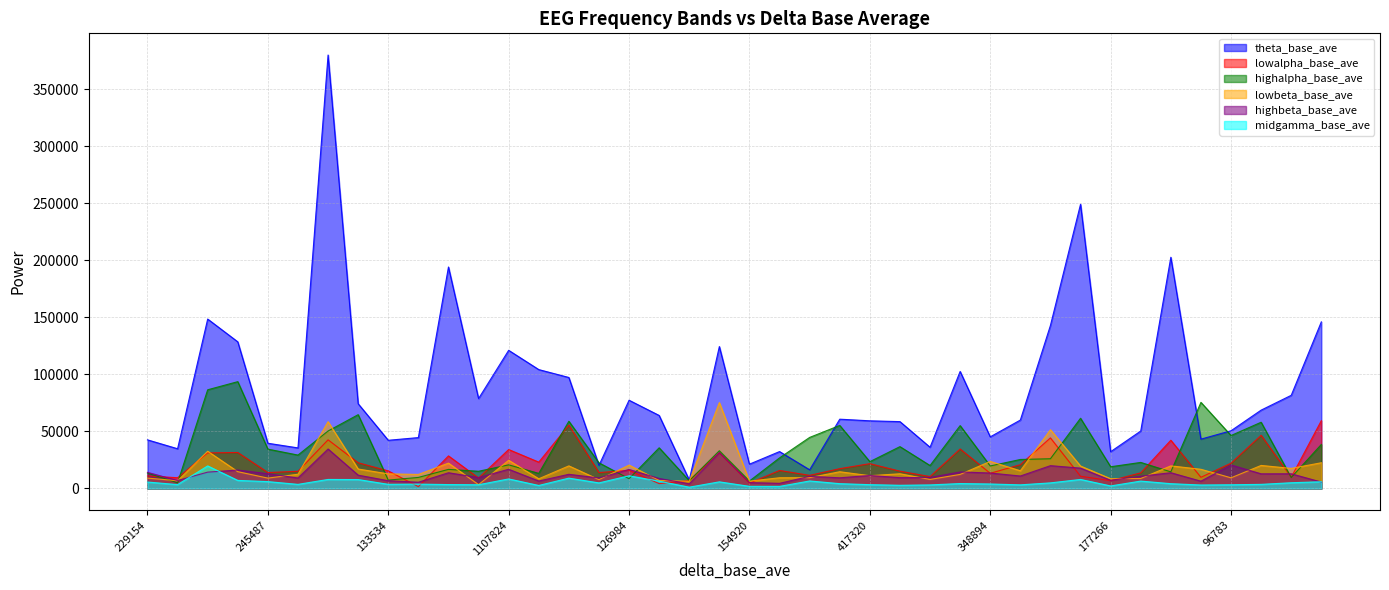

Which series changed the most between 1107824 and 348894?

theta_base_ave